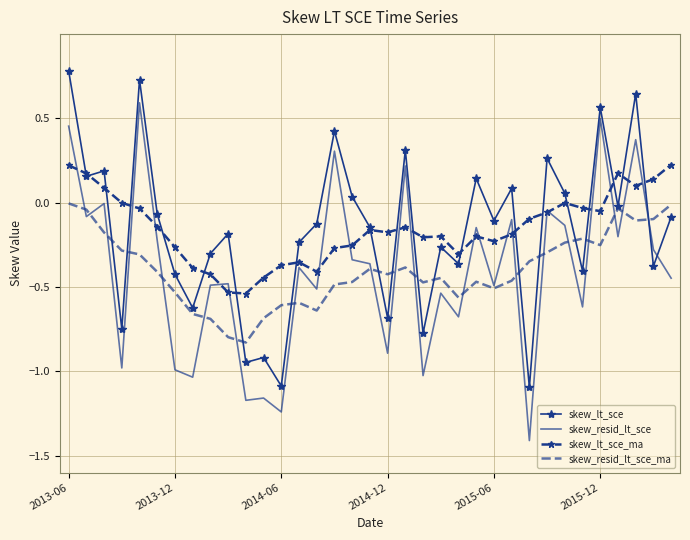

After their last crossing, which series has the higher values: skew_resid_lt_sce or skew_lt_sce?

skew_lt_sce